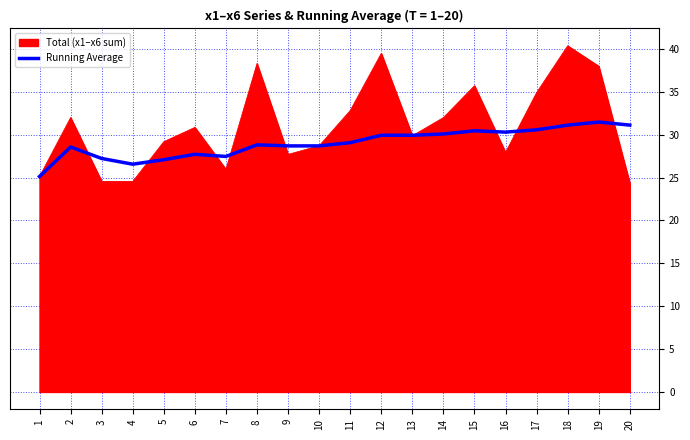

What is the difference between the highest and lowest values at 9?

1.0